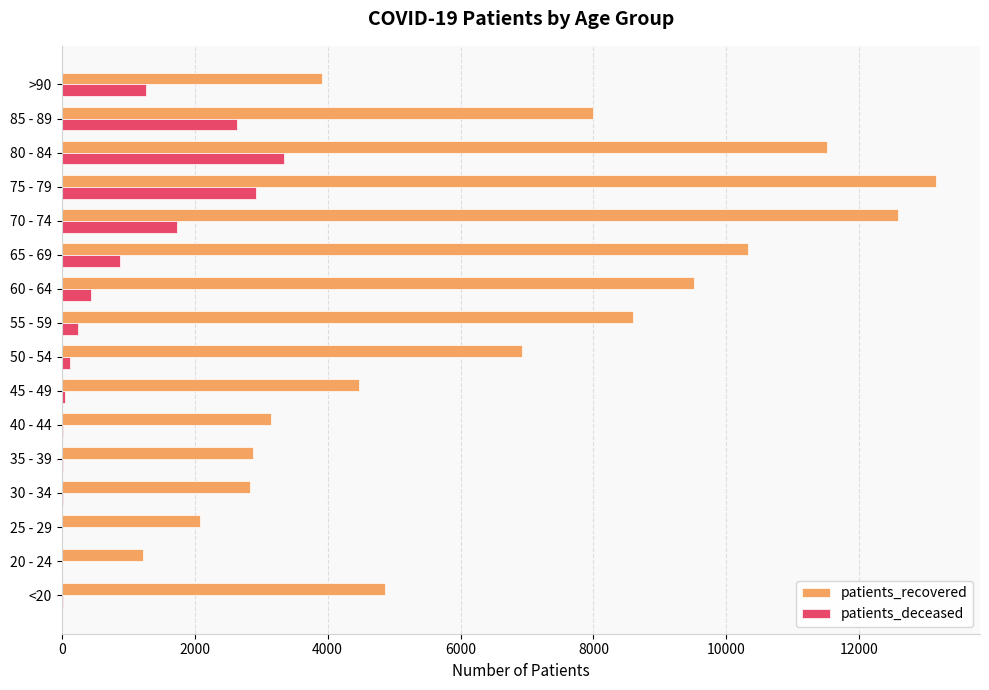

Between 40 - 44 and 45 - 49, which series saw the biggest shift?

patients_recovered